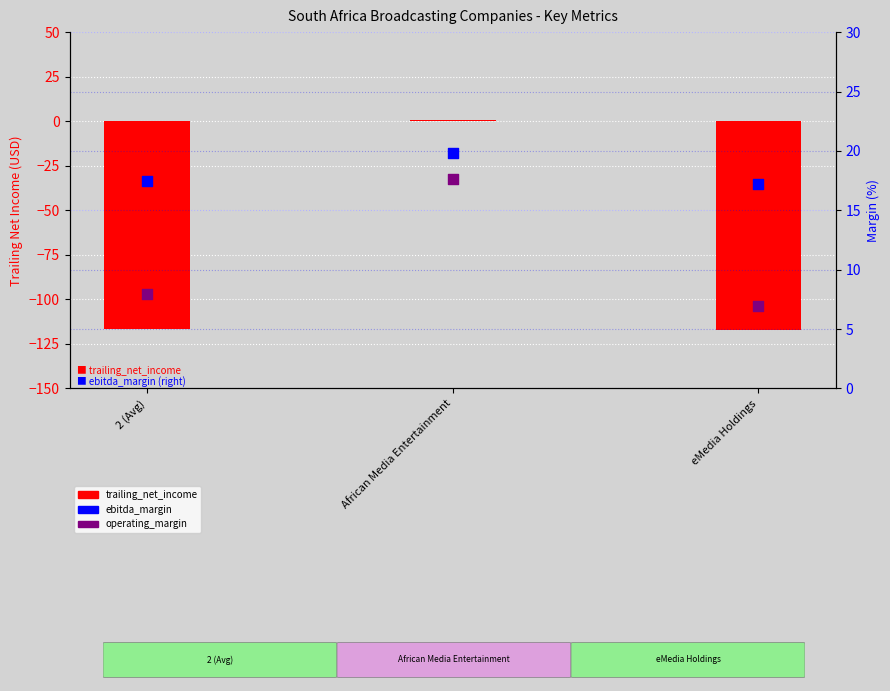

What is the total value across all series at eMedia Holdings?

-93.3